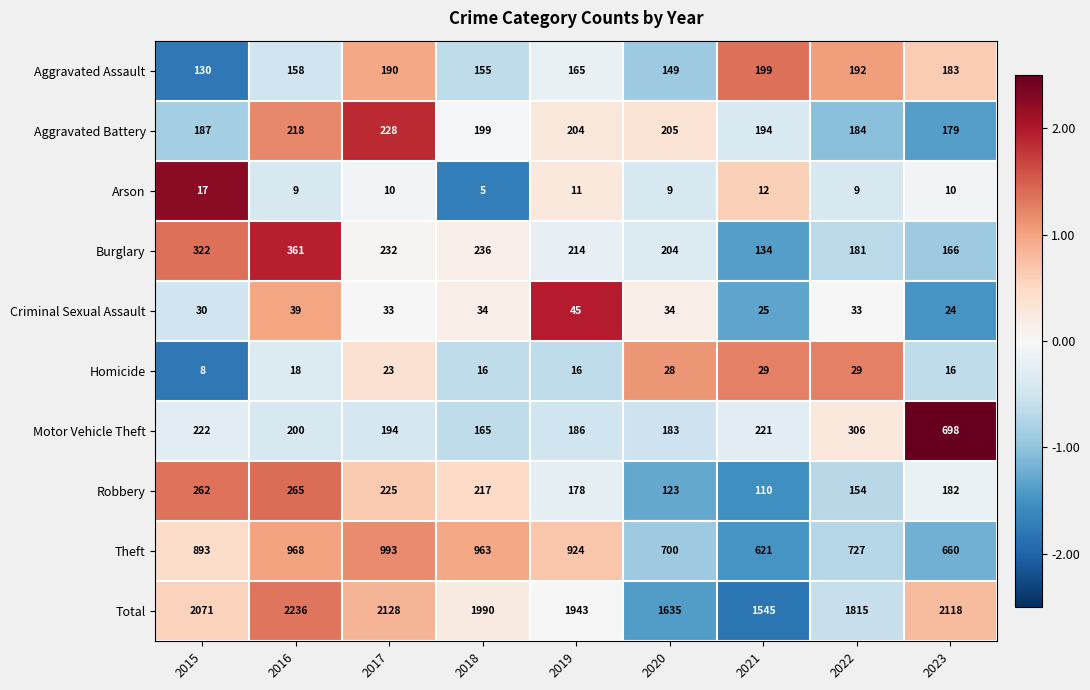

What is the sum of all Arson values?

92